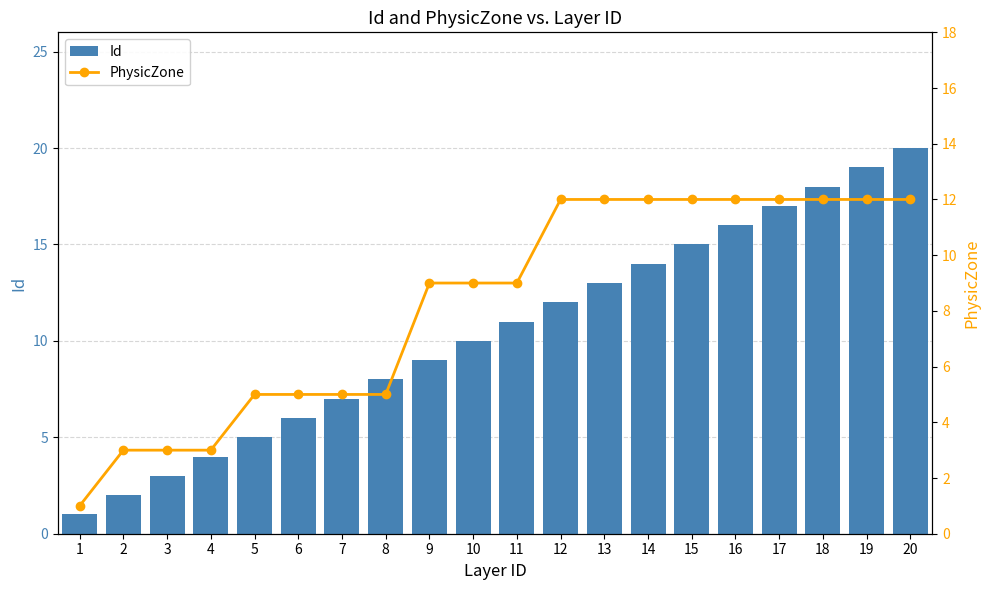

The Id series shows 2 at 5. True or false?

False